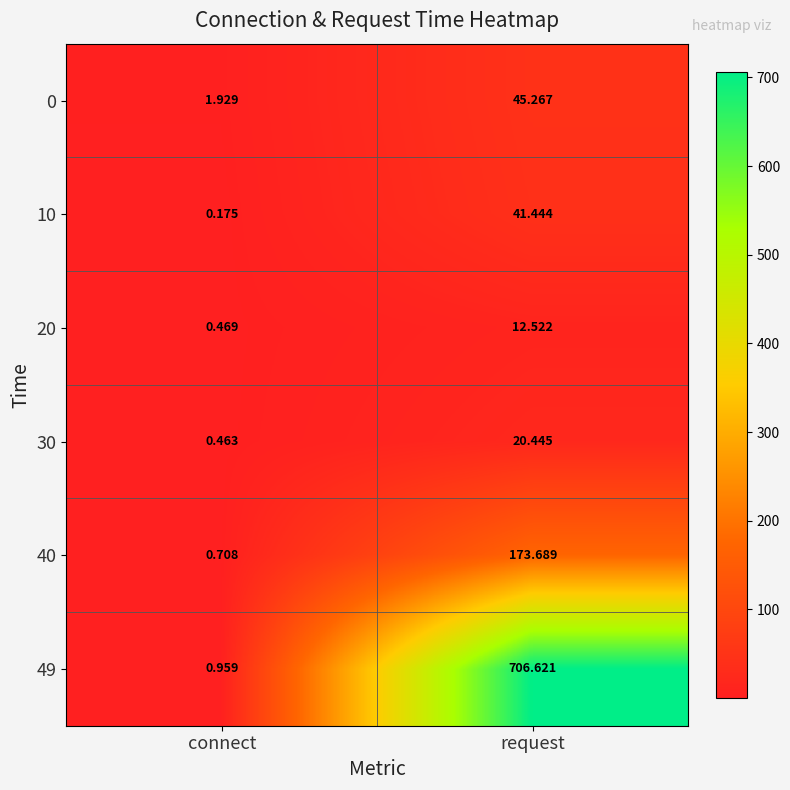

Rank the categories by 30 value from highest to lowest.

request, connect